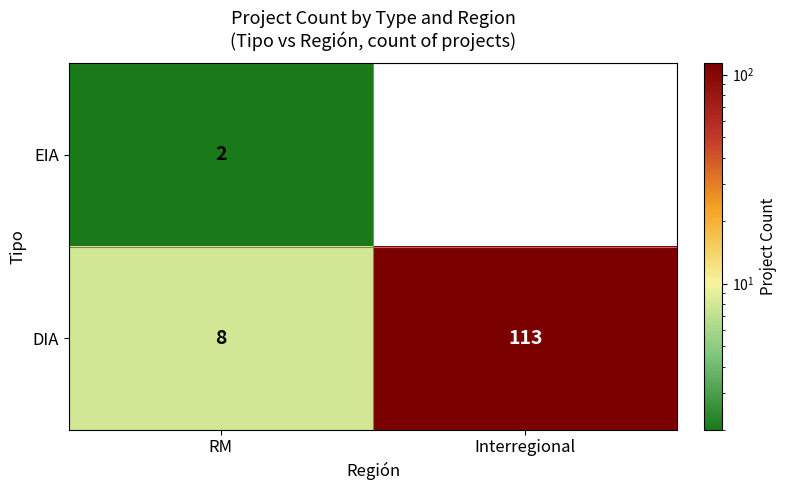

The EIA series shows 2 at RM. True or false?

True